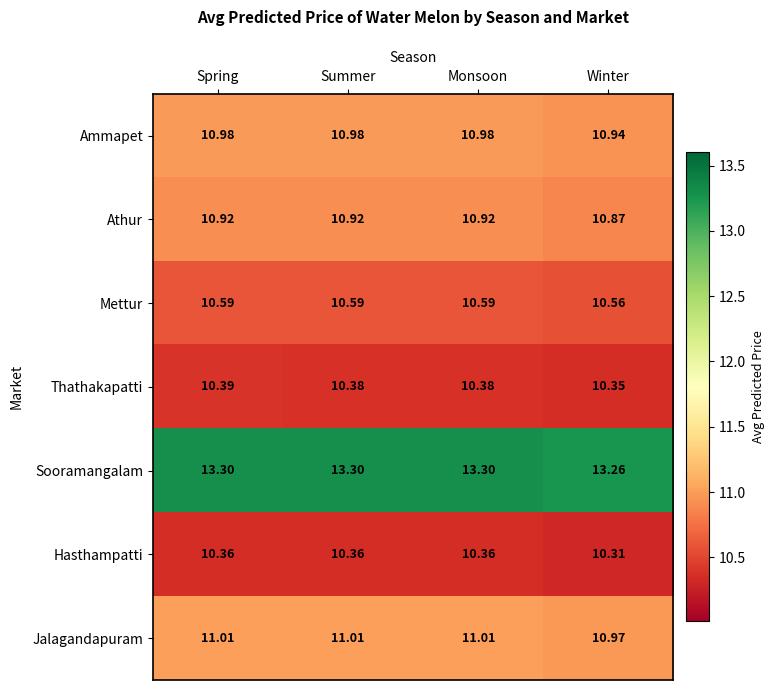

Rank the series by their maximum value, from highest to lowest.

Sooramangalam, Jalagandapuram, Ammapet, Athur, Mettur, Thathakapatti, Hasthampatti